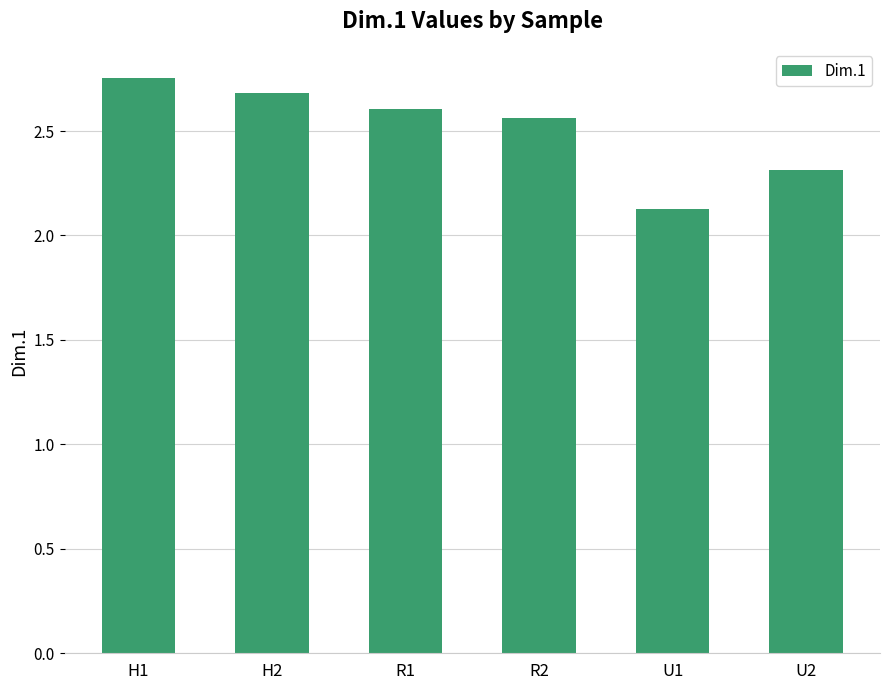

True or false: the data shows 1.3 at U2.

False